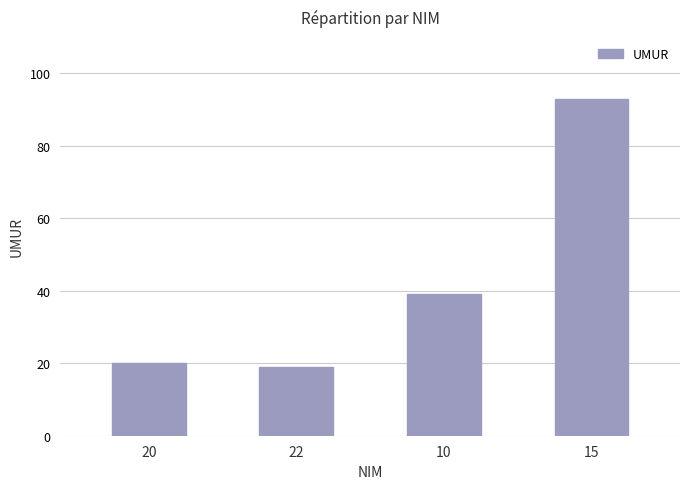

How many values are below 39?

2